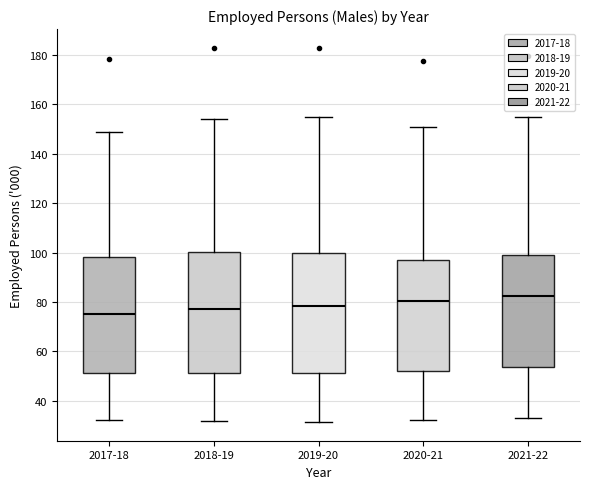

Where does the median line of the box for 2019-20 sit on the y-axis? The values are not printed on the chart, so give them approximately, as read against the axis.

78